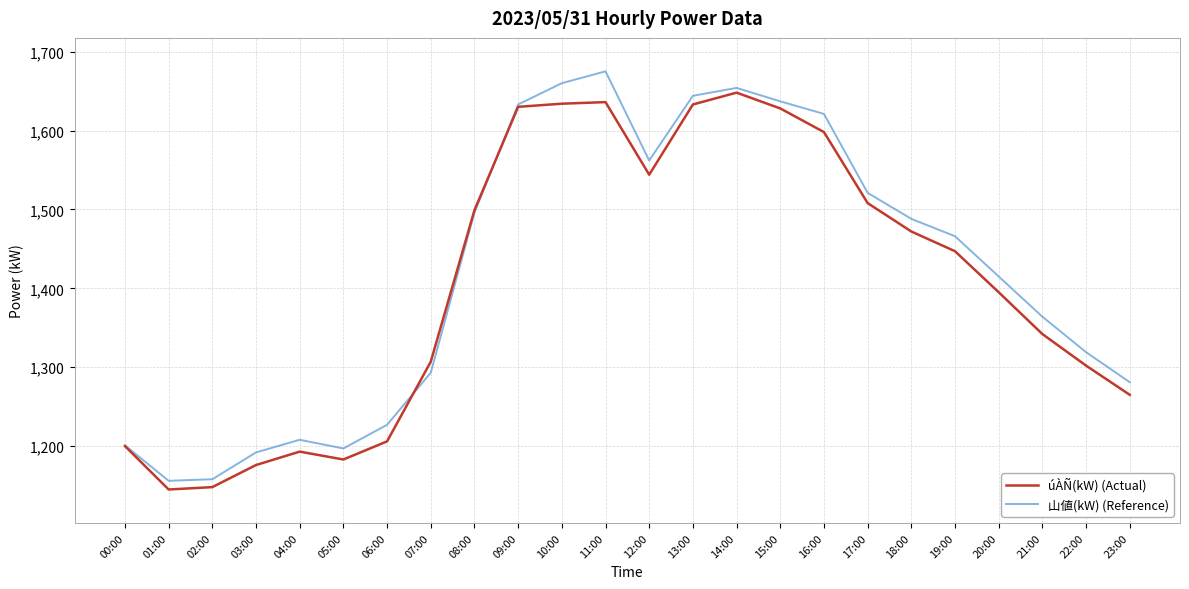

Rank the series by their maximum value, from highest to lowest.

山値(kW) (Reference), úÀÑ(kW) (Actual)